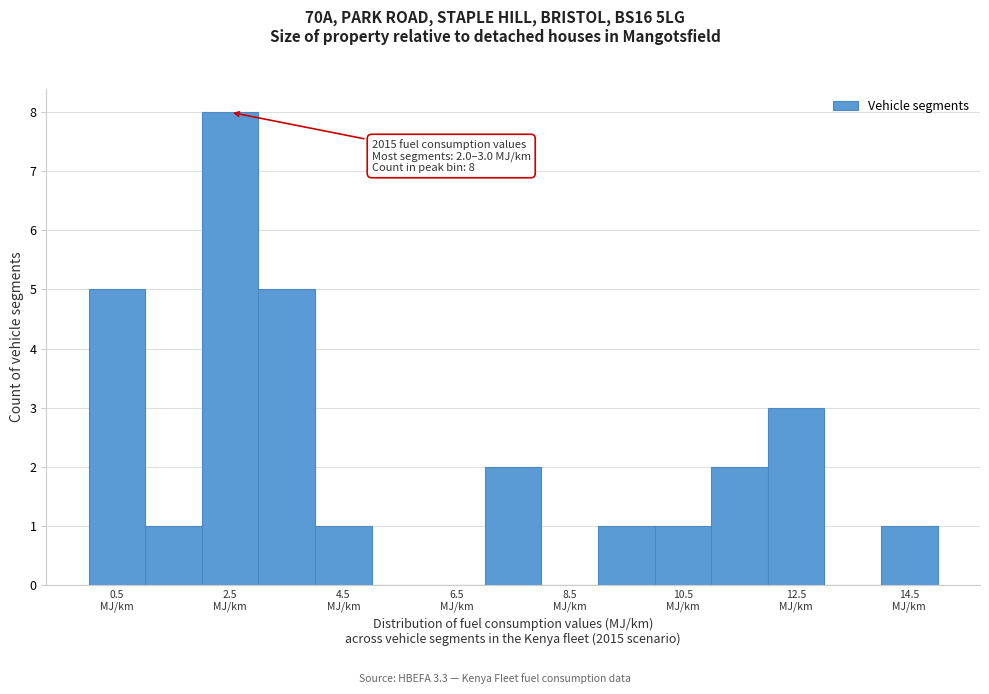

Which range on the x-axis has the tallest bar?

2 to 3